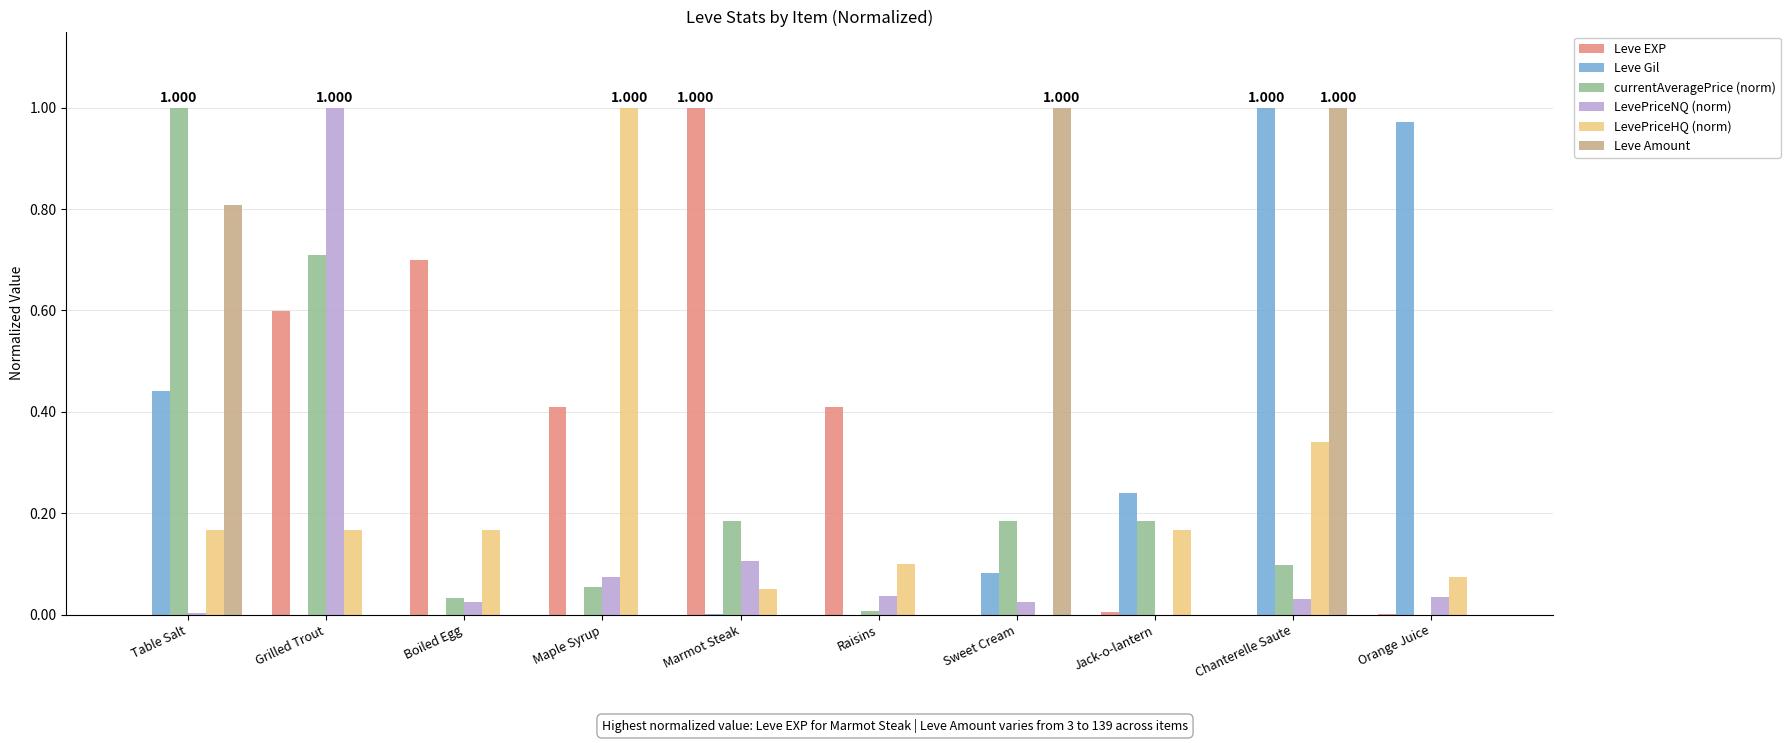

Which series changed the most between Maple Syrup and Jack-o-lantern?

LevePriceHQ (norm)